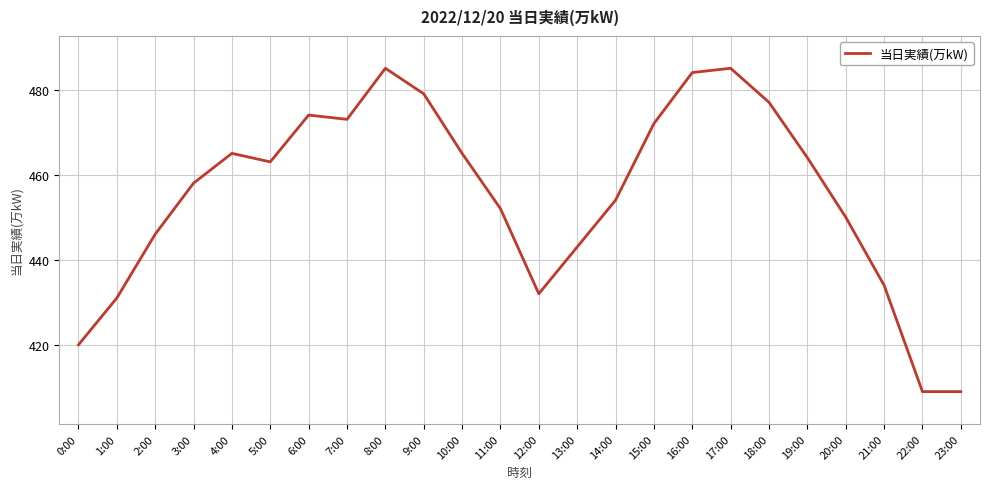

Reading left to right, what are all the values shown in this chart?

420	431	446	458	465	463	474	473	485	479	465	452	432	443	454	472	484	485	477	464	450	434	409	409